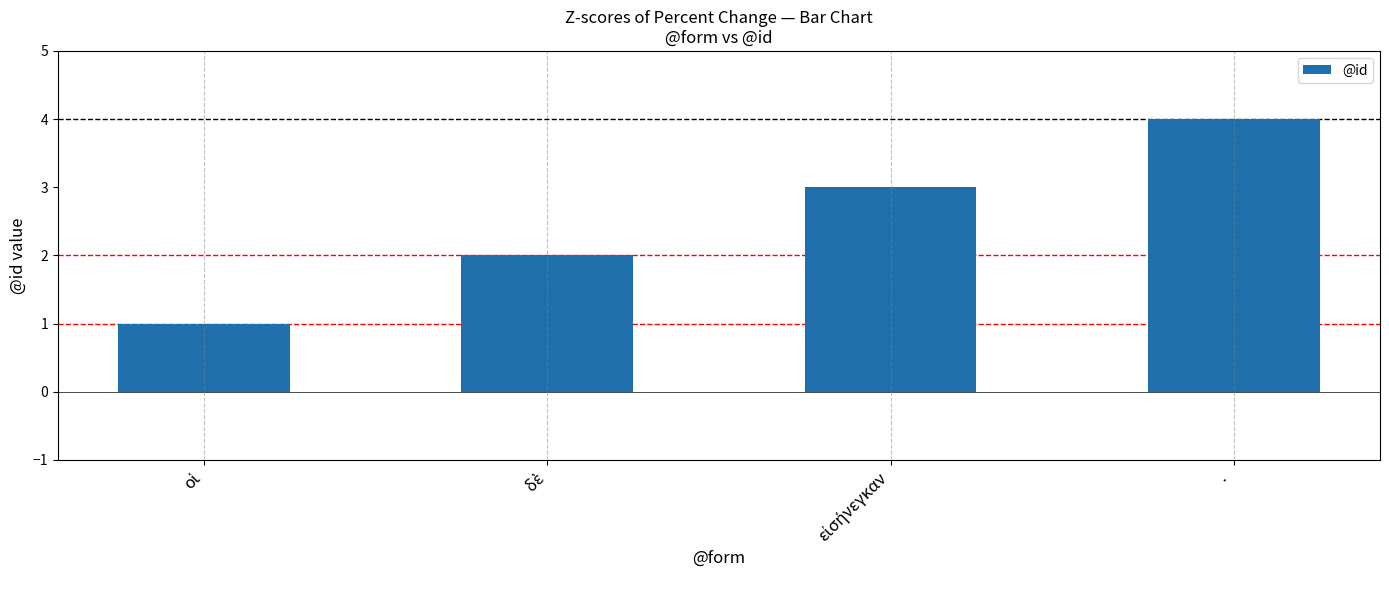

What is the difference between the maximum and minimum values?

3